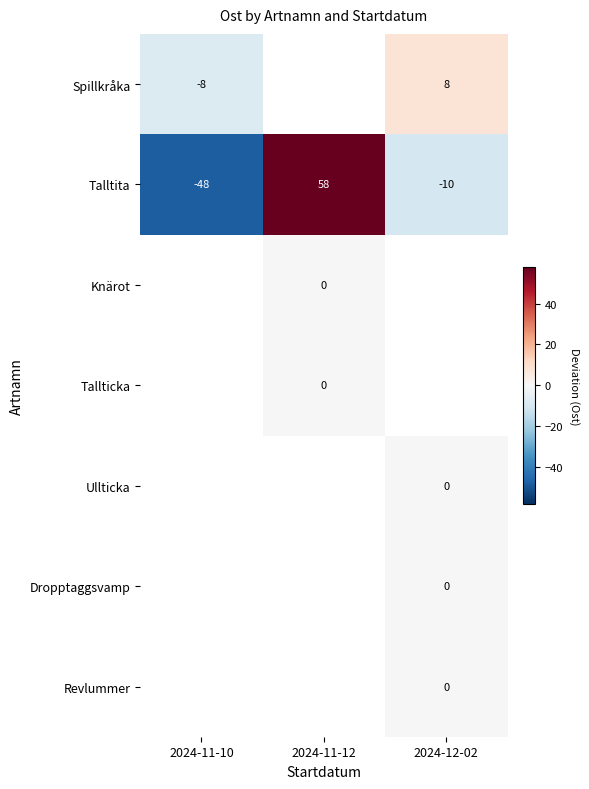

The value of Talltita at 2024-12-02 is -10.0. True or false?

True